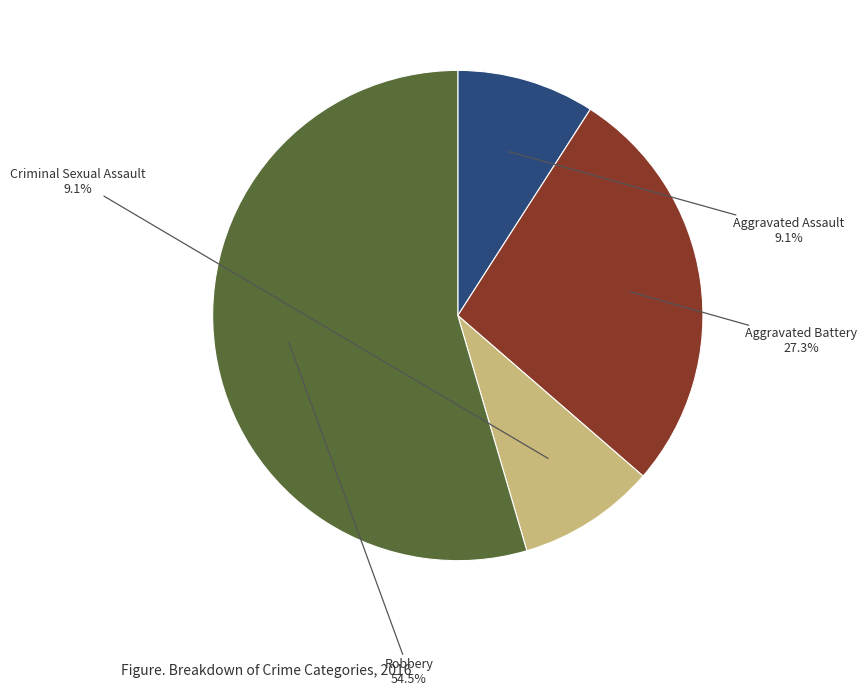

Does any single category account for the majority?

Yes